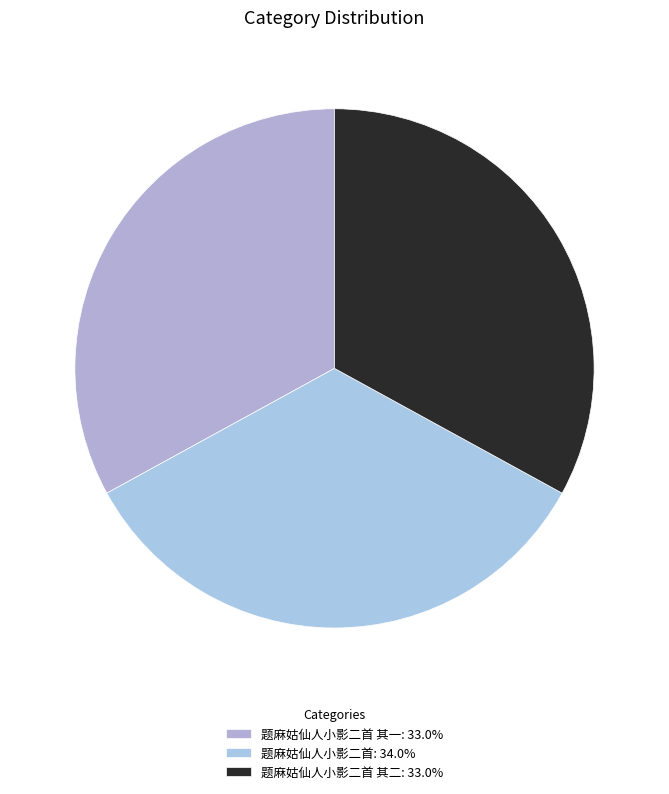

How many segments does this pie chart have?

3